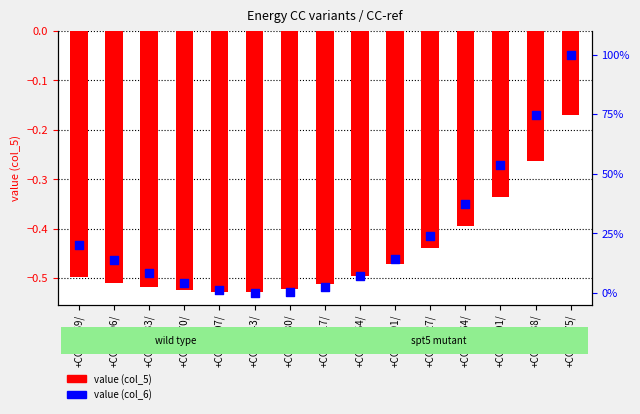

At how many categories does at least one series exceed 77?

1